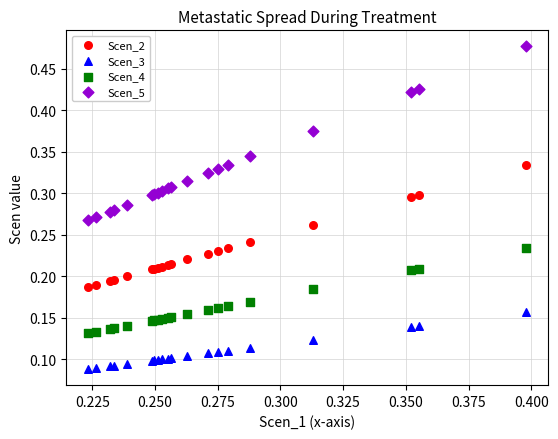

Which series has the largest Y range (max minus min)?

Scen_5